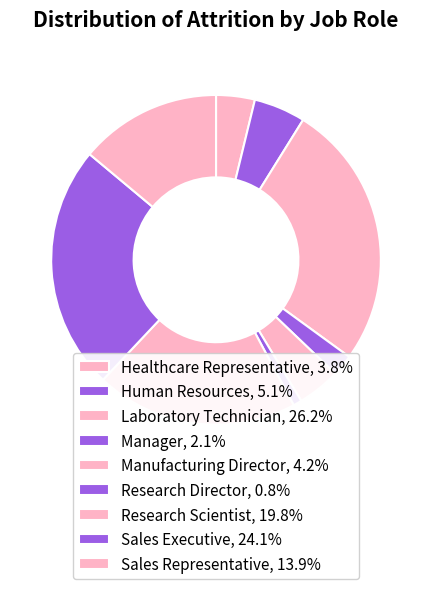

The Manufacturing Director slice represents 4% of the pie. True or false?

True